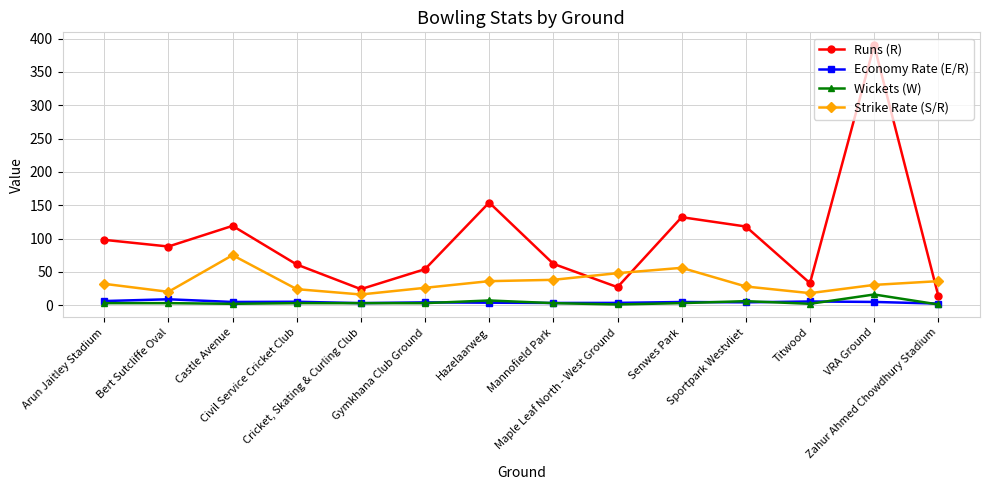

True or false: Economy Rate (E/R) and Runs (R) cross at least once.

False